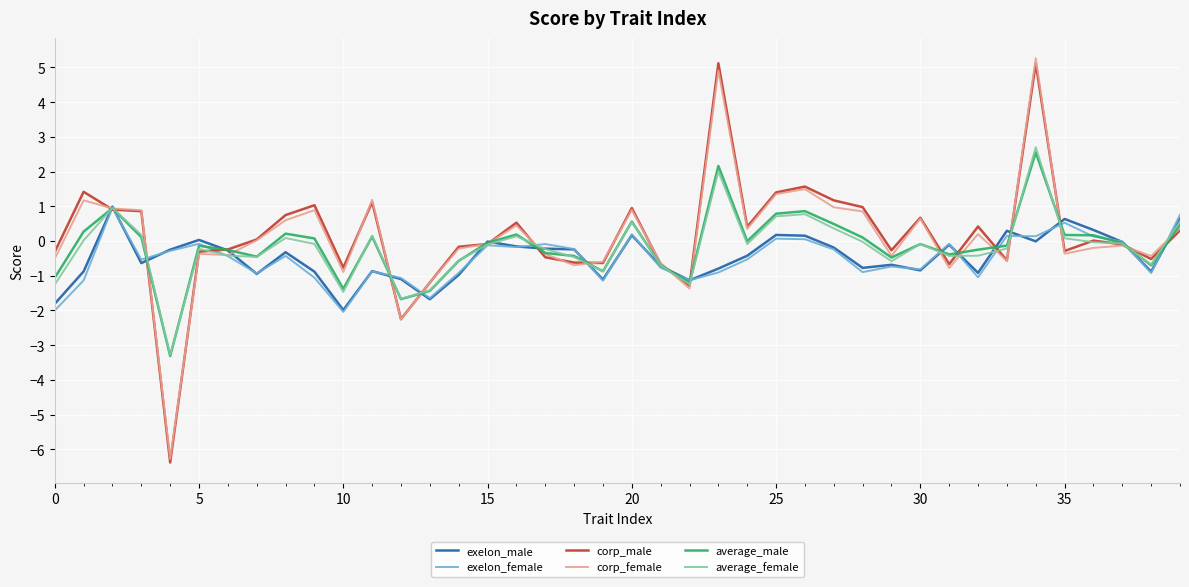

Is this an area chart (filled region under the line)?

No